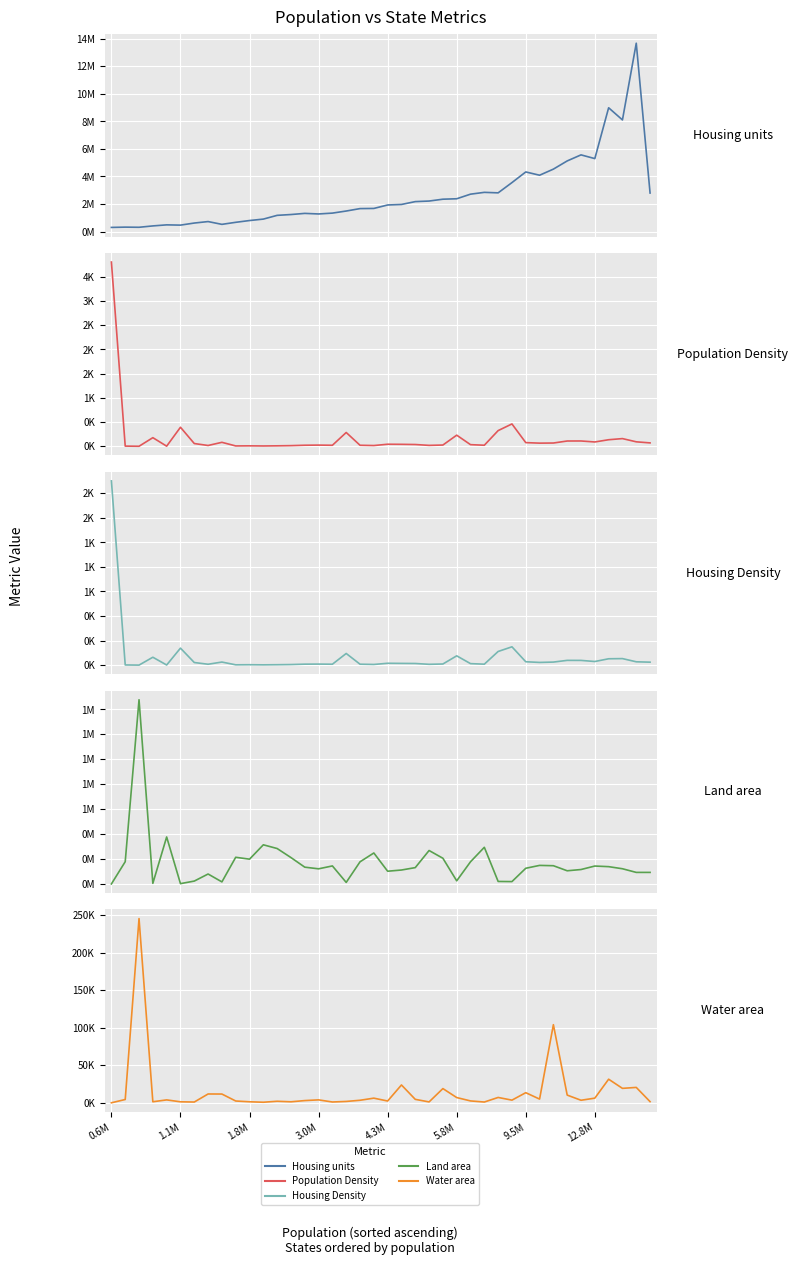

At how many categories does at least one series exceed 10353280?

1